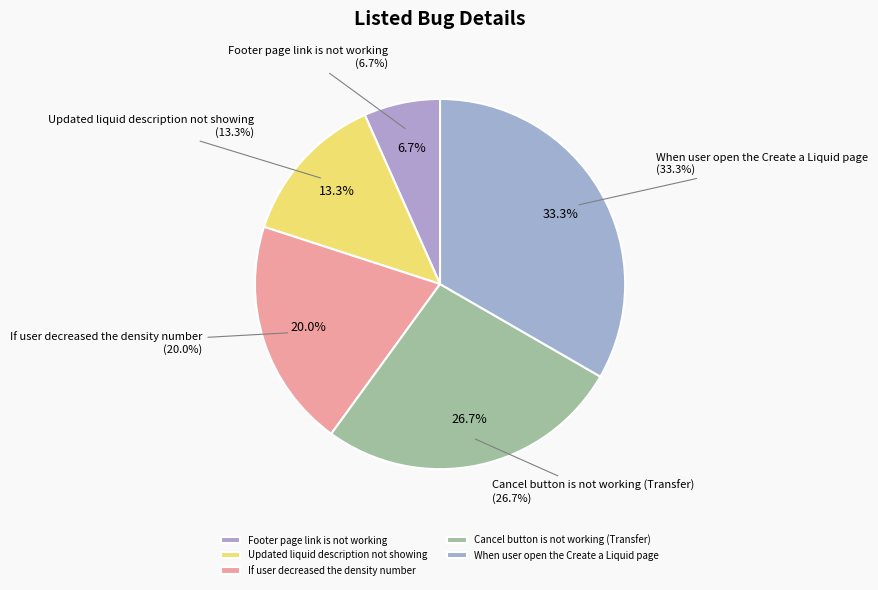

To the nearest percent, what portion does Updated liquid description not showing represent?

13%